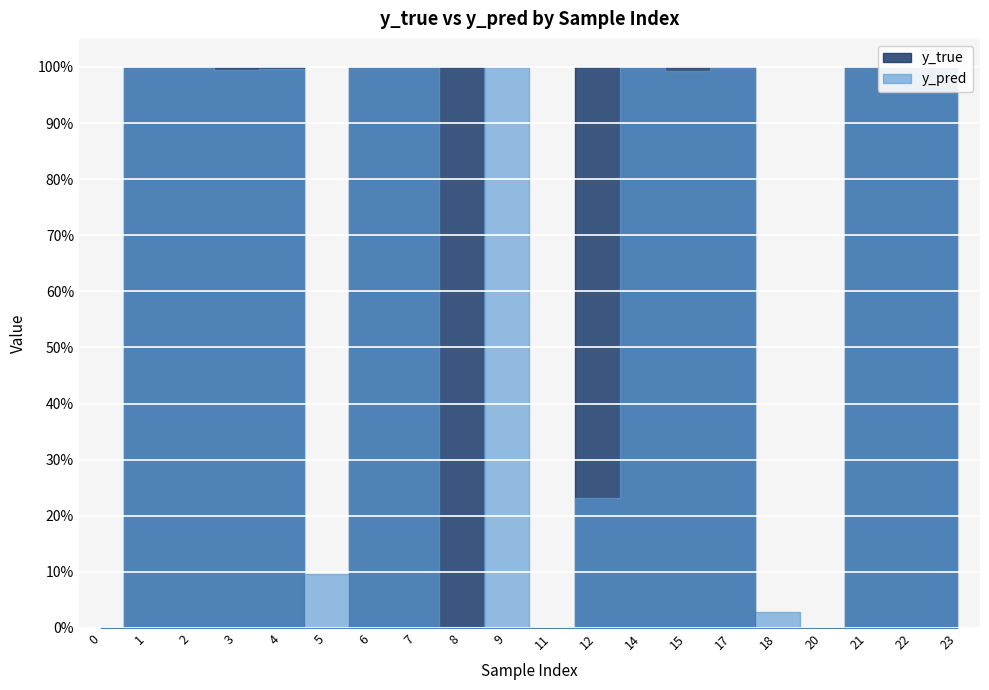

Between 0 and 6, which is larger?

6